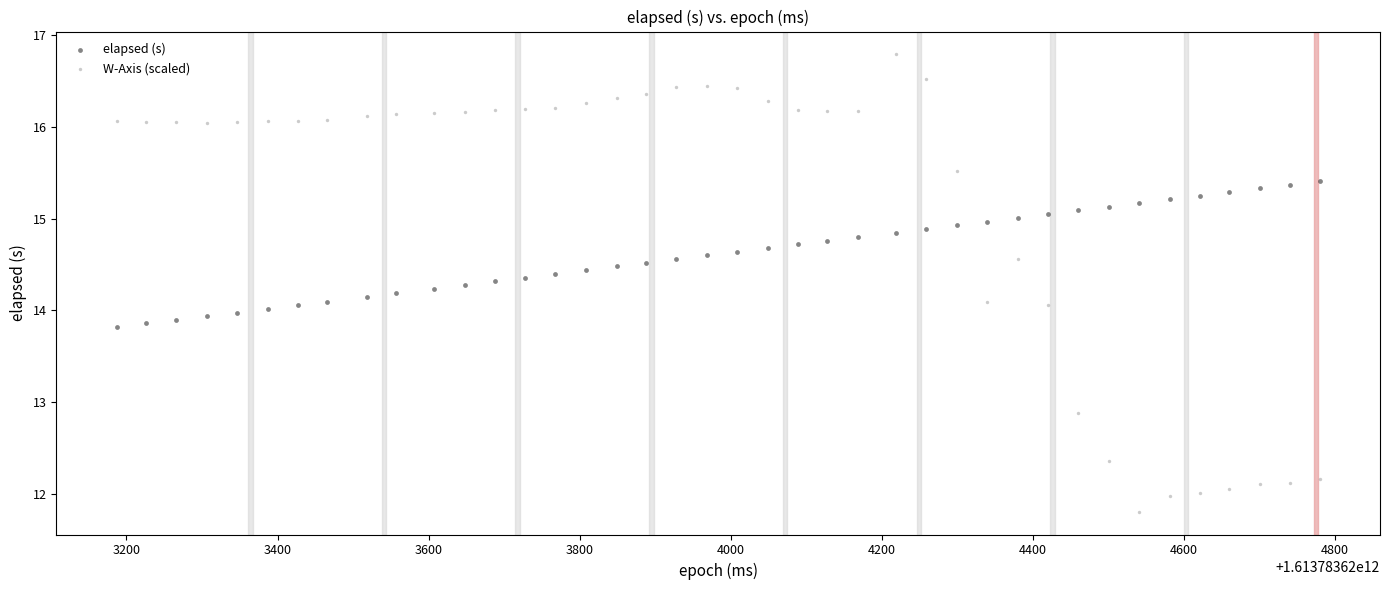

Across all data points, what is the range of Y values (max minus min)?

5.0